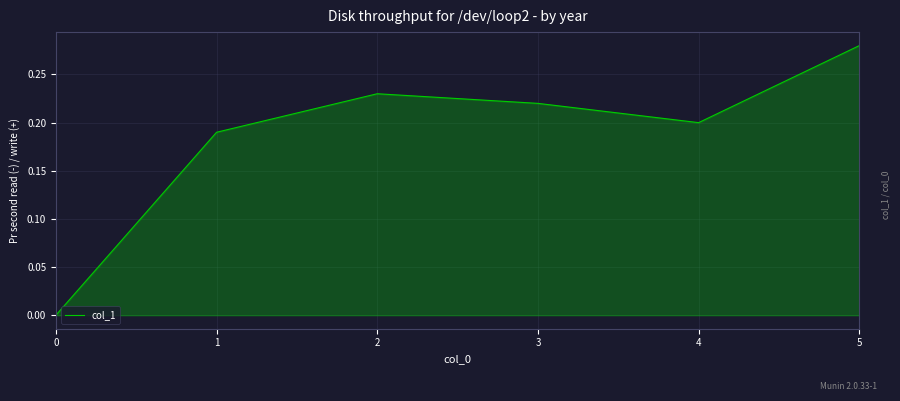

List the labels in order of value, largest first.

5, 2, 3, 4, 1, 0